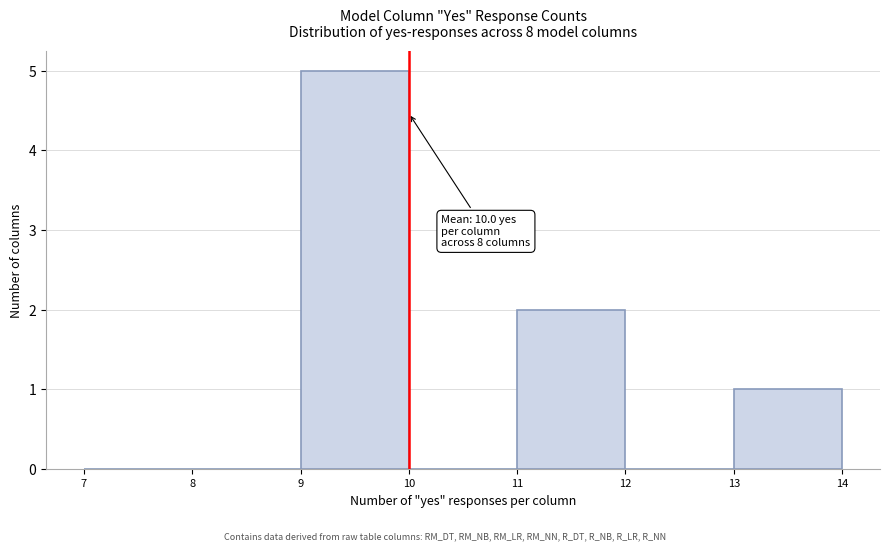

Which range on the x-axis has the tallest bar?

9 to 10